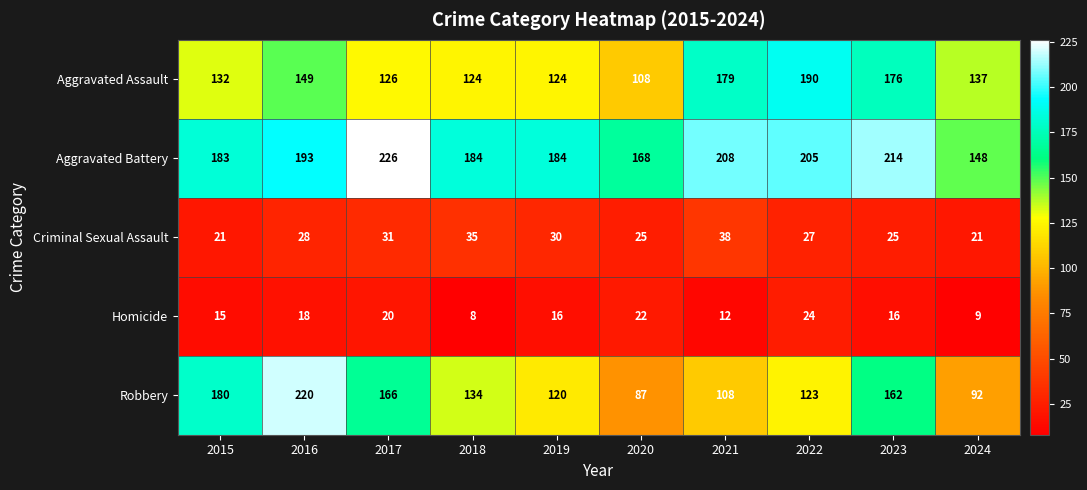

What is the smallest value displayed?

8